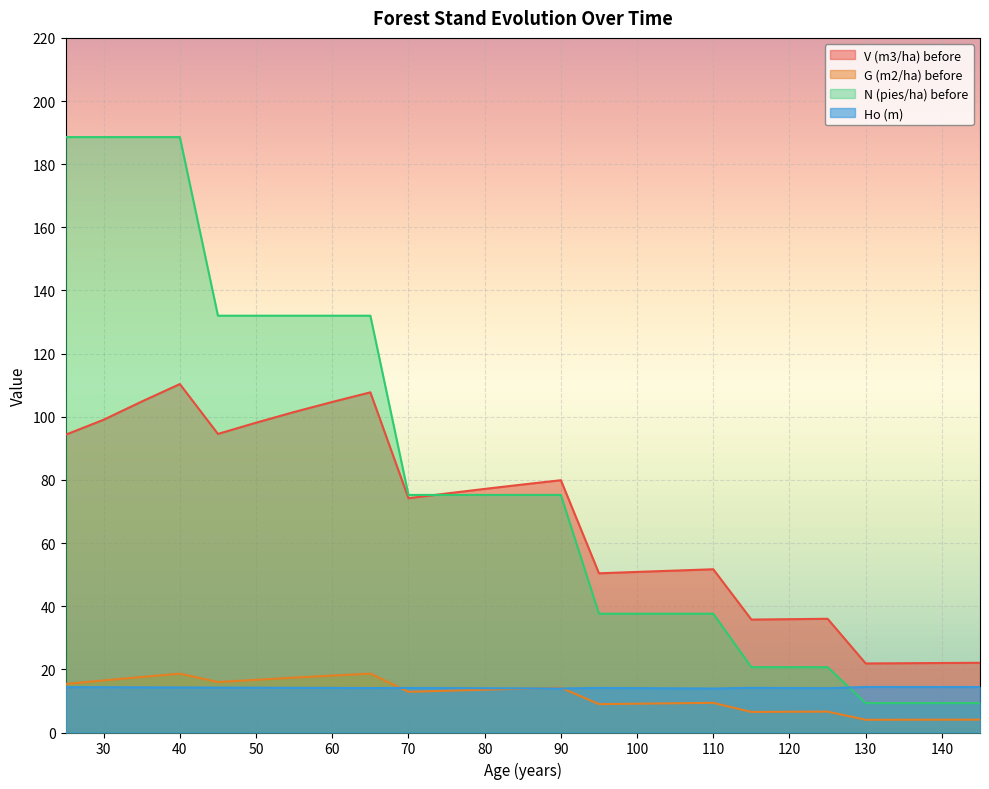

Does the chart display data point markers on the line(s)?

No